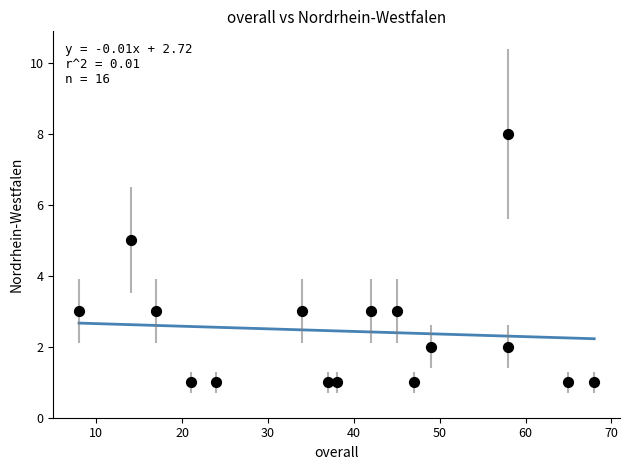

What is the range of Y values (max minus min)?

7